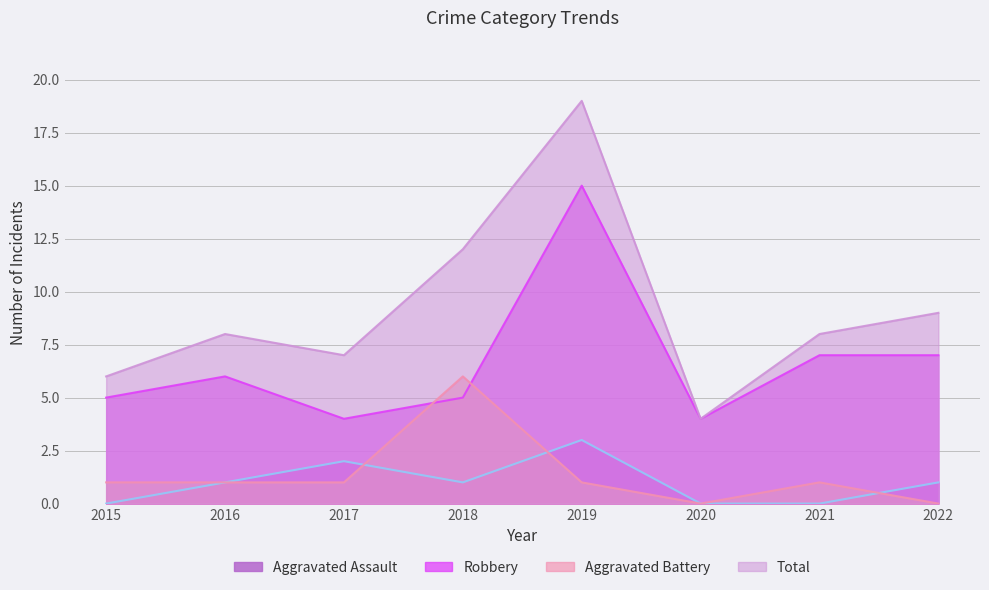

Reading left to right, transcribe all the data shown in this chart.

Aggravated Assault: 2015=0	2016=1	2017=2	2018=1	2019=3	2020=0	2021=0	2022=1
Robbery: 2015=5	2016=6	2017=4	2018=5	2019=15	2020=4	2021=7	2022=7
Aggravated Battery: 2015=1	2016=1	2017=1	2018=6	2019=1	2020=0	2021=1	2022=0
Total: 2015=6	2016=8	2017=7	2018=12	2019=19	2020=4	2021=8	2022=9